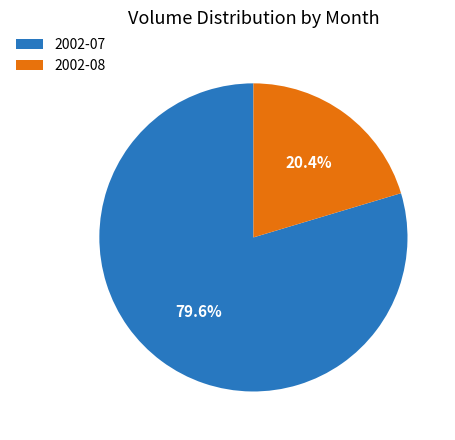

Which category has the smallest portion of the pie?

2002-08